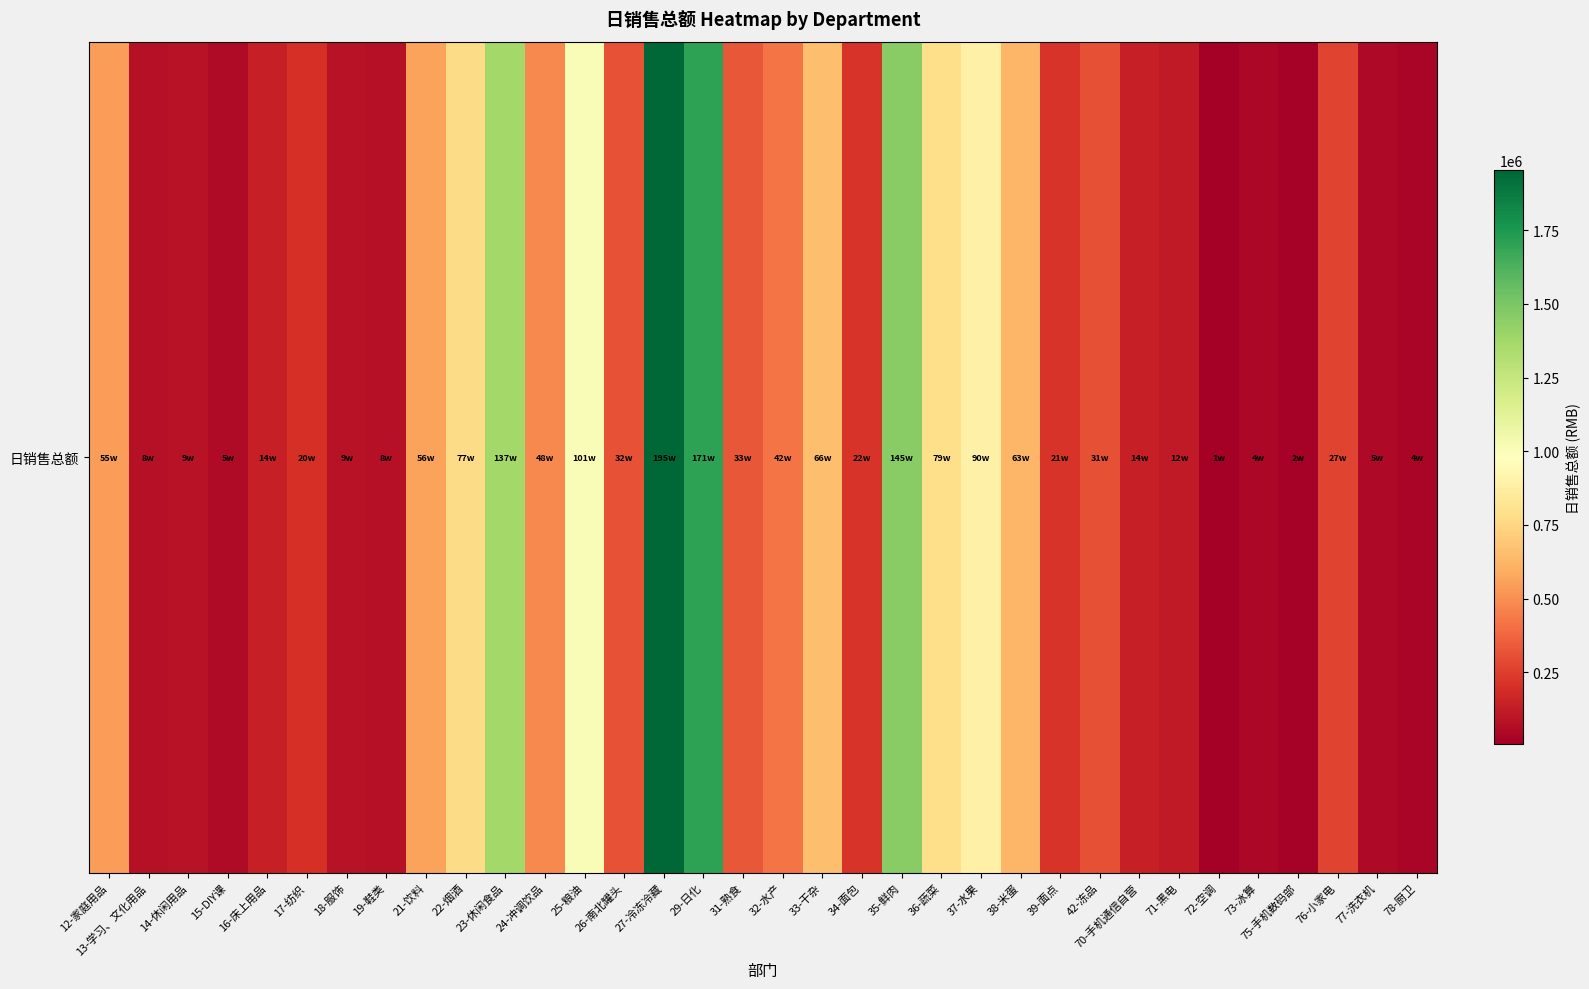

List the labels in order of value, smallest first.

72-空调, 75-手机数码部, 78-厨卫, 73-冰算, 77-洗衣机, 15-DIY课, 19-鞋类, 13-学习、文化用品, 18-服饰, 14-休闲用品, 71-黑电, 70-手机通信自营, 16-床上用品, 17-纺织, 39-面点, 34-面包, 76-小家电, 42-冻品, 26-南北罐头, 31-熟食, 32-水产, 24-冲调饮品, 12-家庭用品, 21-饮料, 38-米蛋, 33-干杂, 22-烟酒, 36-蔬菜, 37-水果, 25-粮油, 23-休闲食品, 35-鲜肉, 29-日化, 27-冷冻冷藏